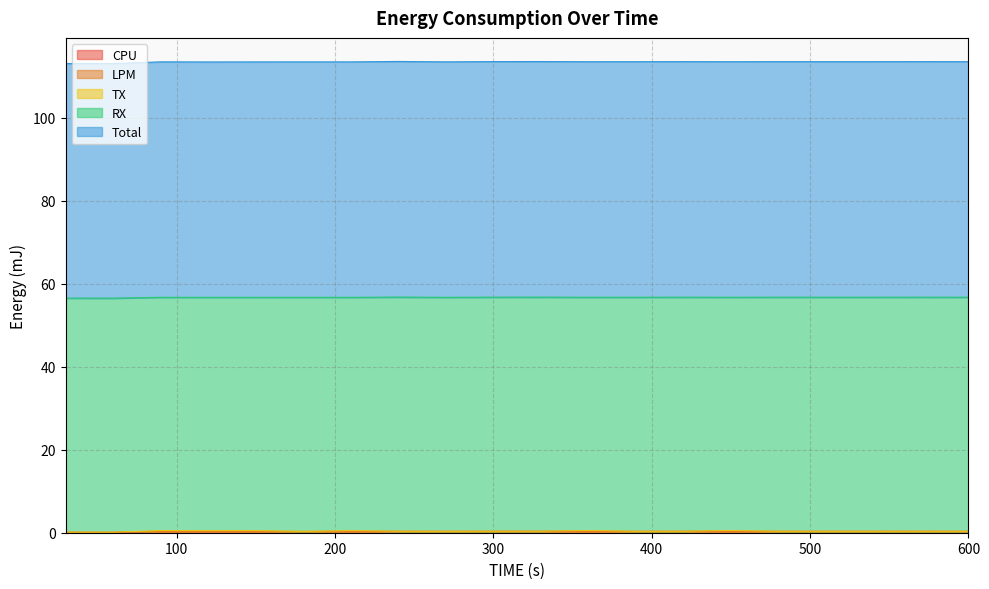

At which label does CPU reach its minimum?

60